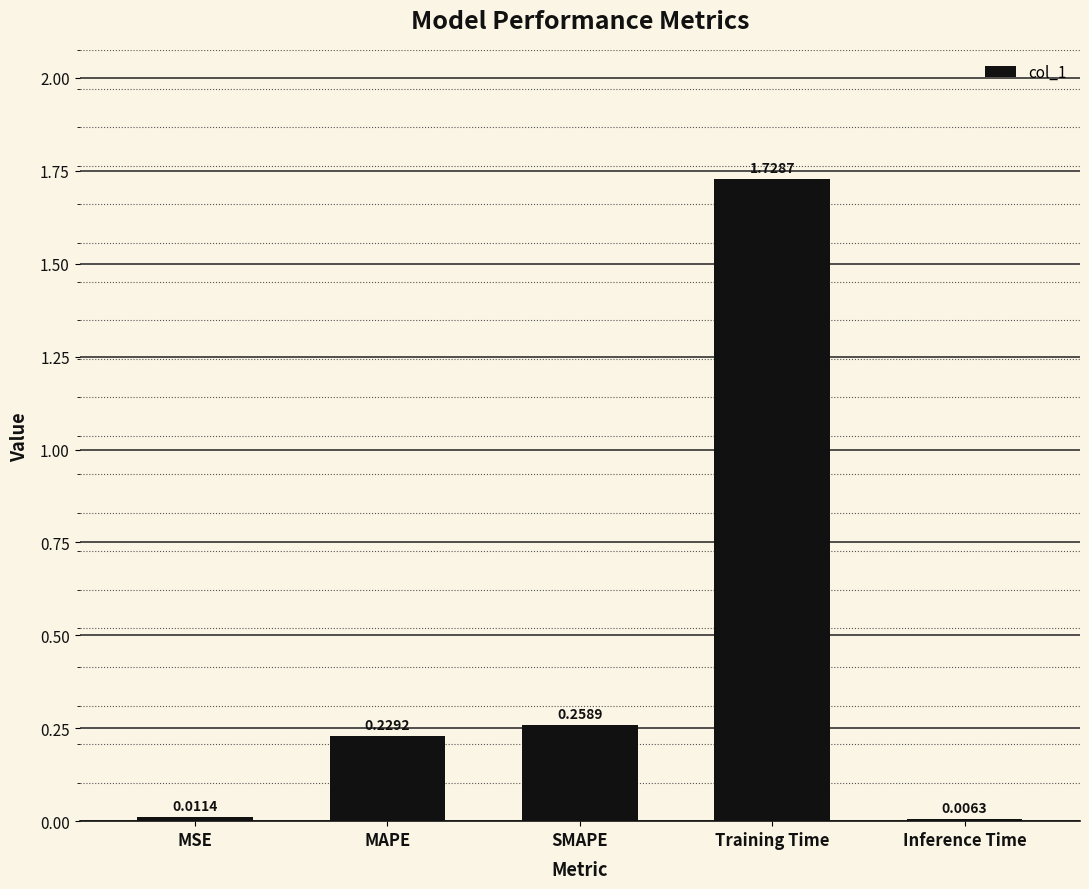

At which label is the value closest to 0?

Inference Time